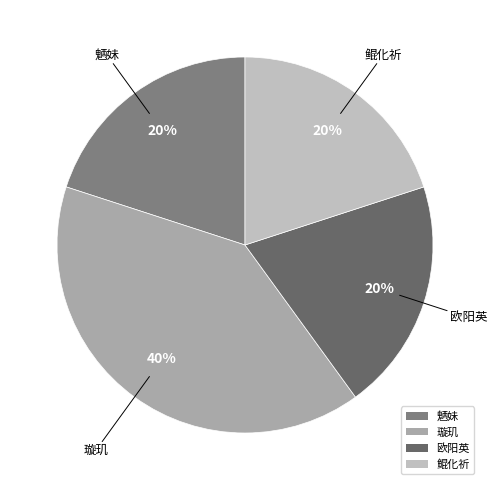

To the nearest percent, what percentage of the pie is 鲲化祈?

20%